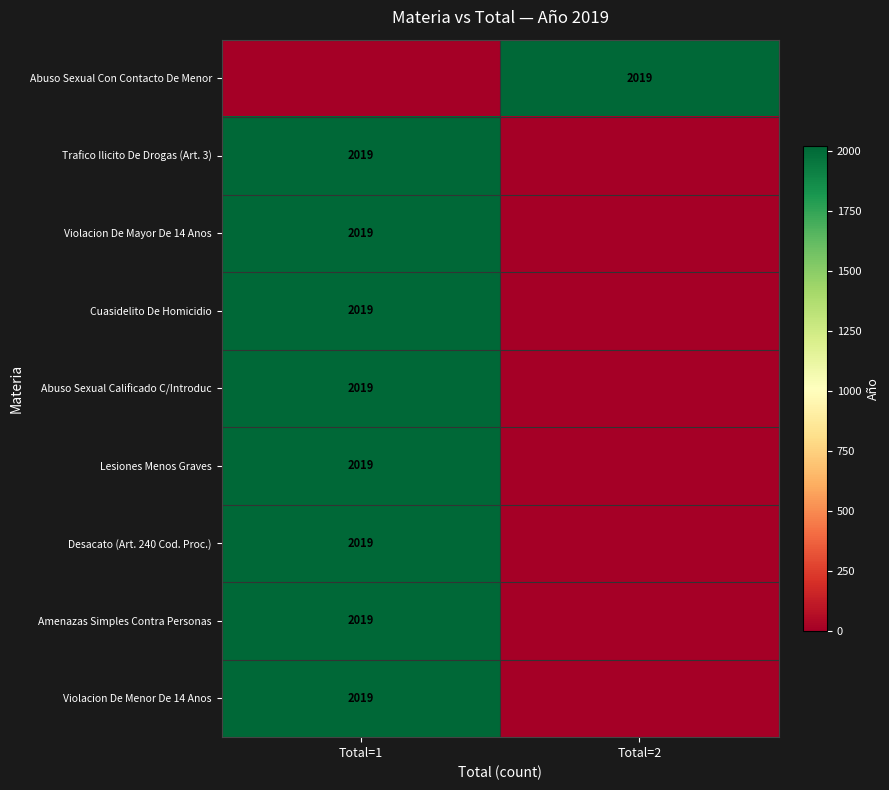

The value of Lesiones Menos Graves at Total=1 is 932. True or false?

False